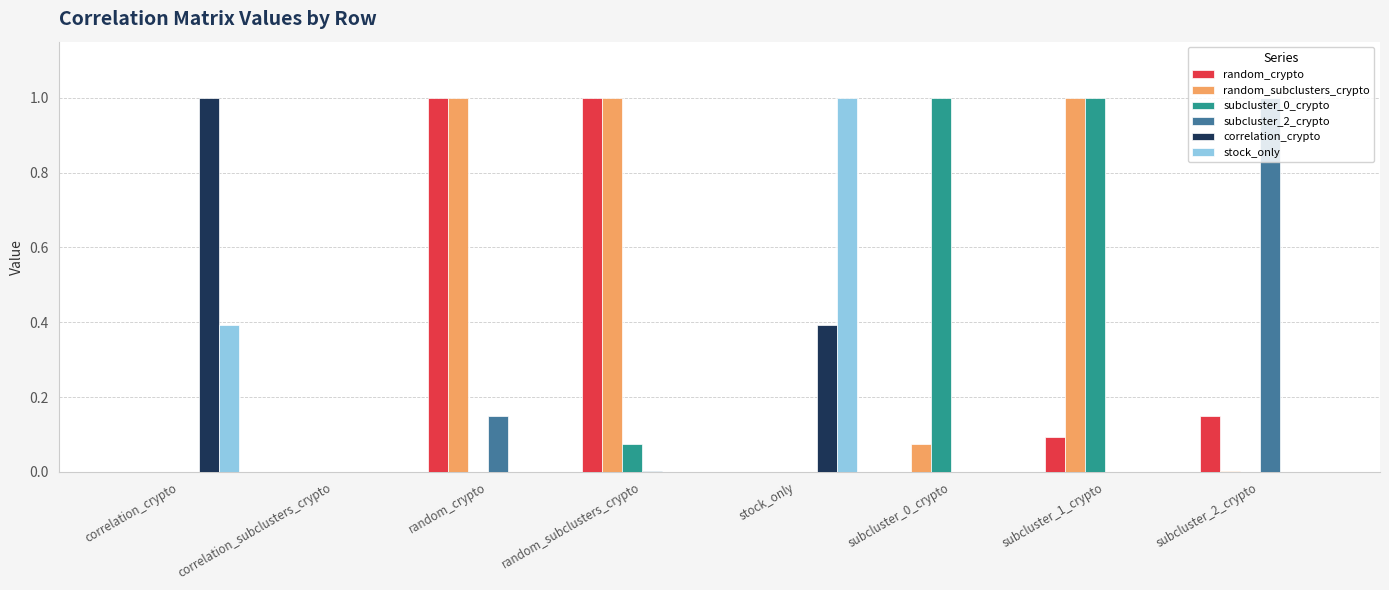

At which label does stock_only reach its peak?

stock_only